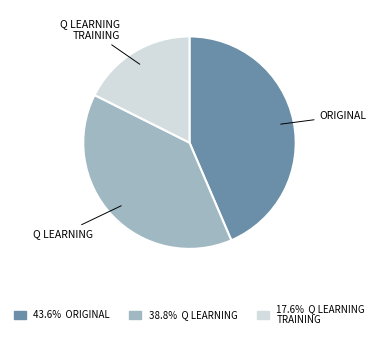

Is there any slice that represents more than half of the pie?

No